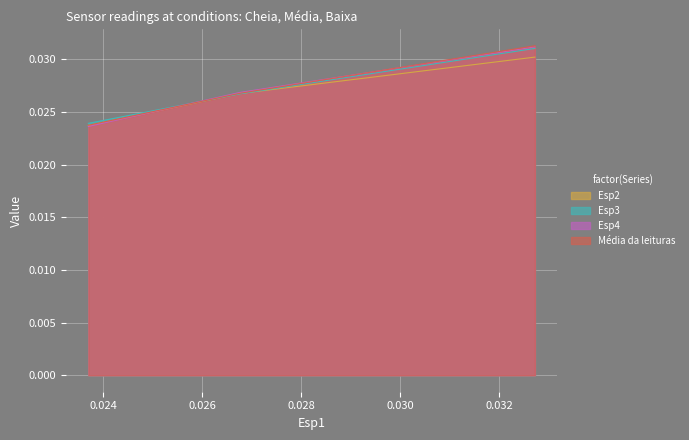

Which series has the largest range (max minus min)?

Esp4